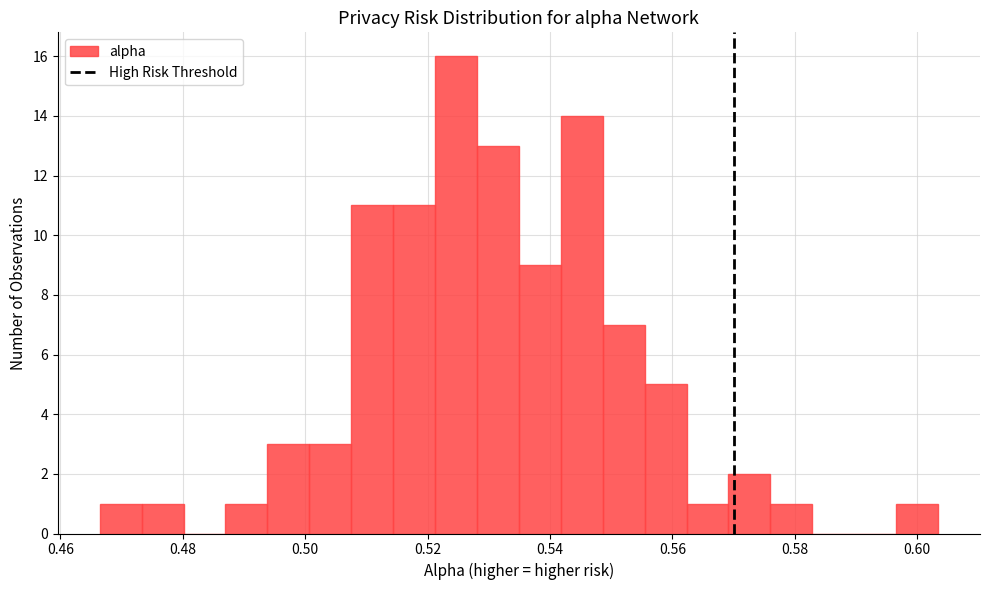

Around what value on the x-axis is the tallest bar? Give the approximate position of its centre, as read against the axis.

0.524